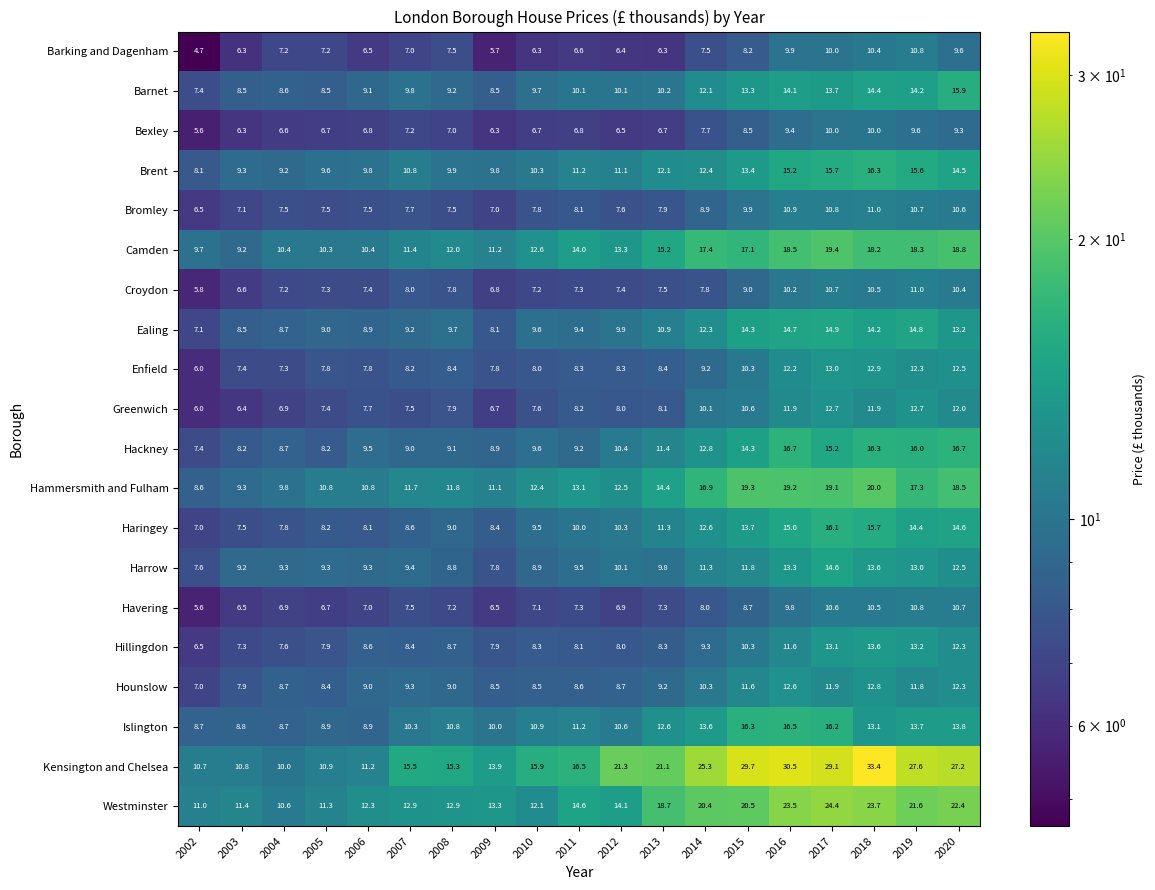

Which category has the lowest value across all series?

2002